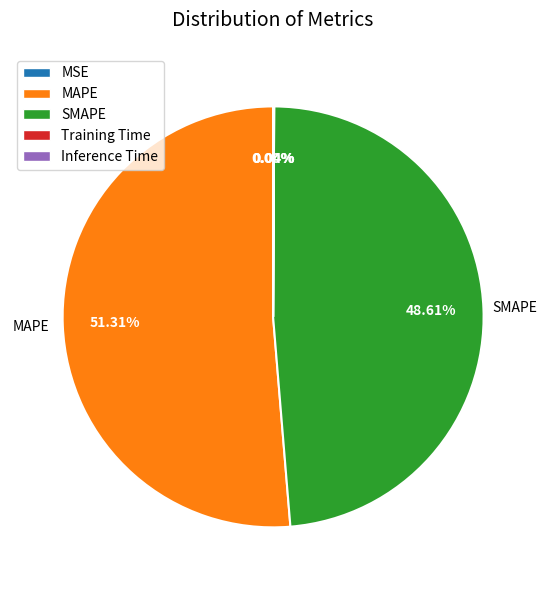

What is the majority slice?

MAPE